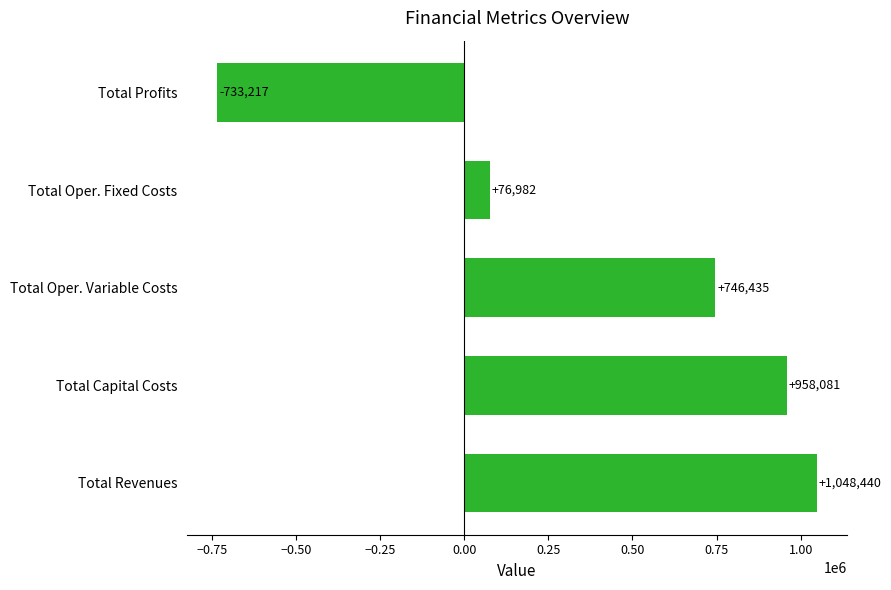

The value at Total Revenues is 1048439.8. True or false?

True